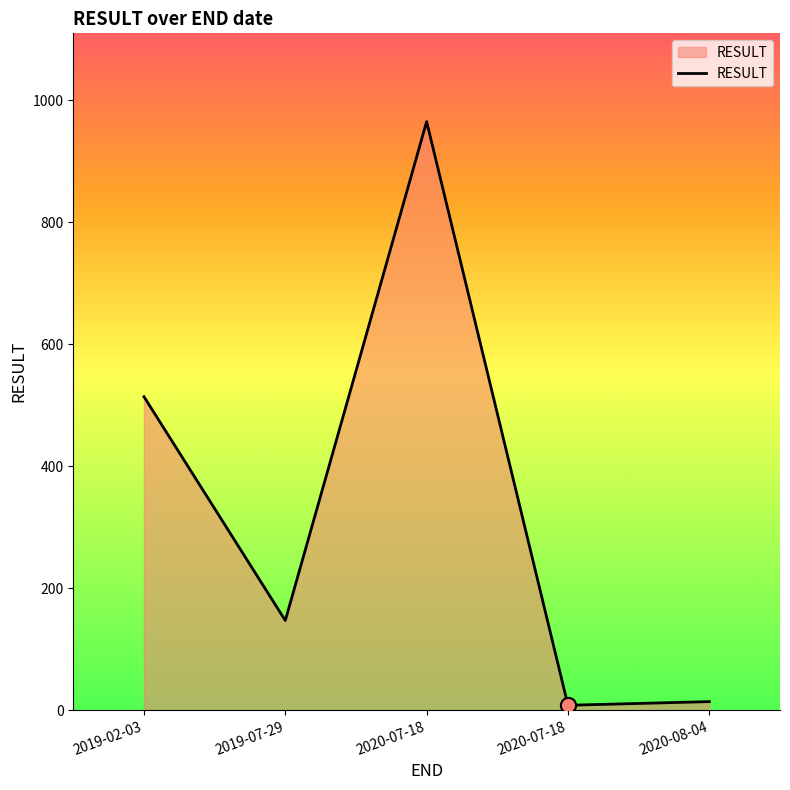

Approximately how many times larger is the value at 2020-07-18 compared to 2019-07-29?

0.1